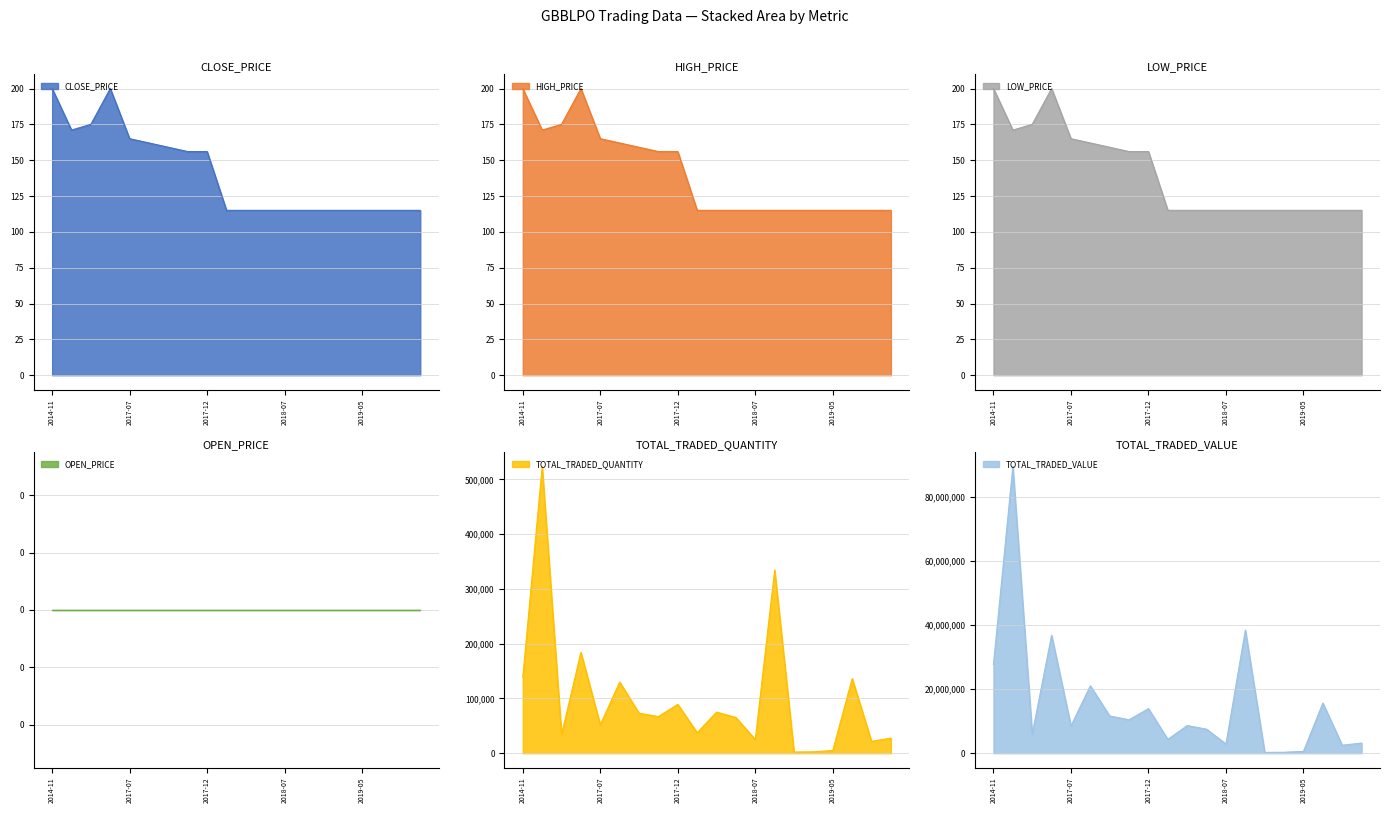

What is the value of the CLOSE_PRICE point at the 5th from the left?

165